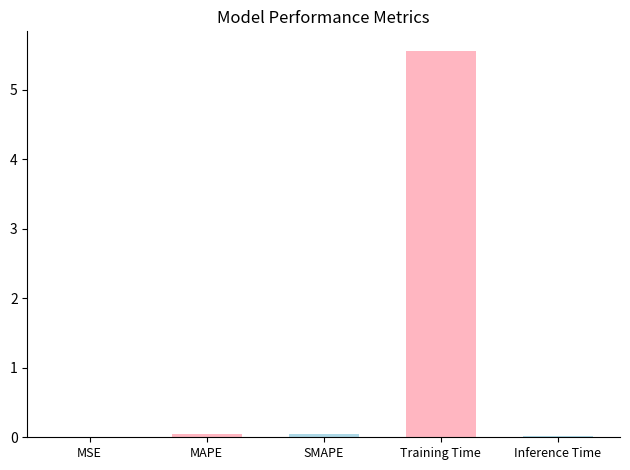

What is the sum of all values?

5.7